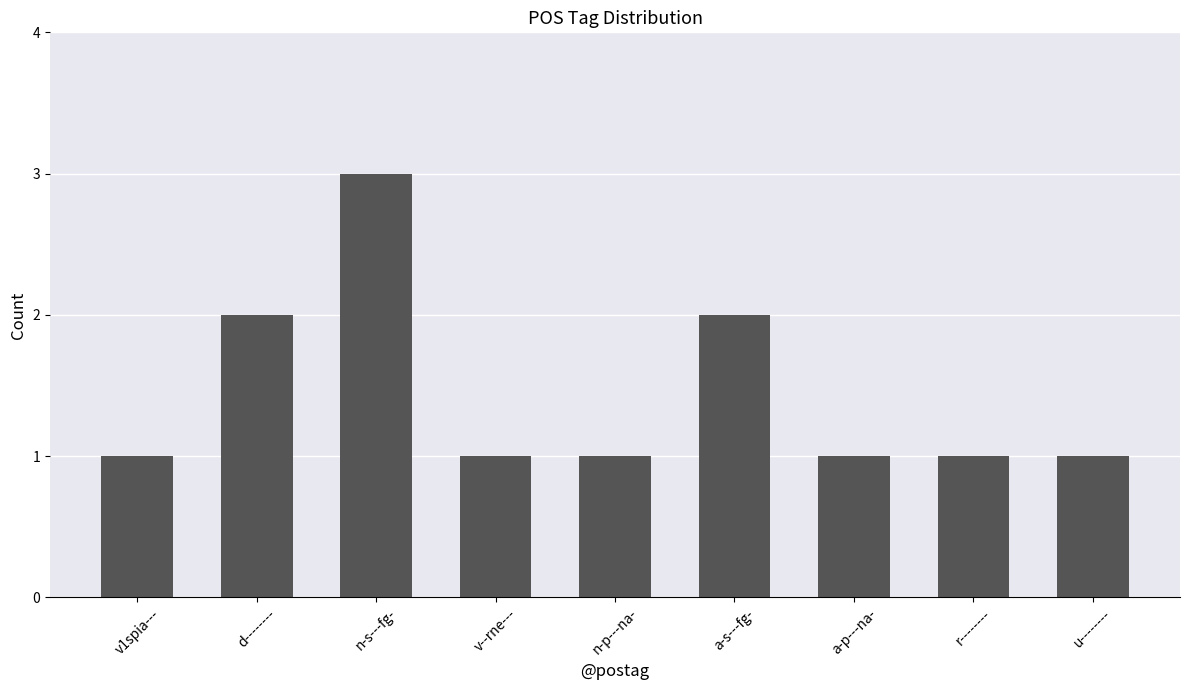

Count the number of categories in the chart.

9